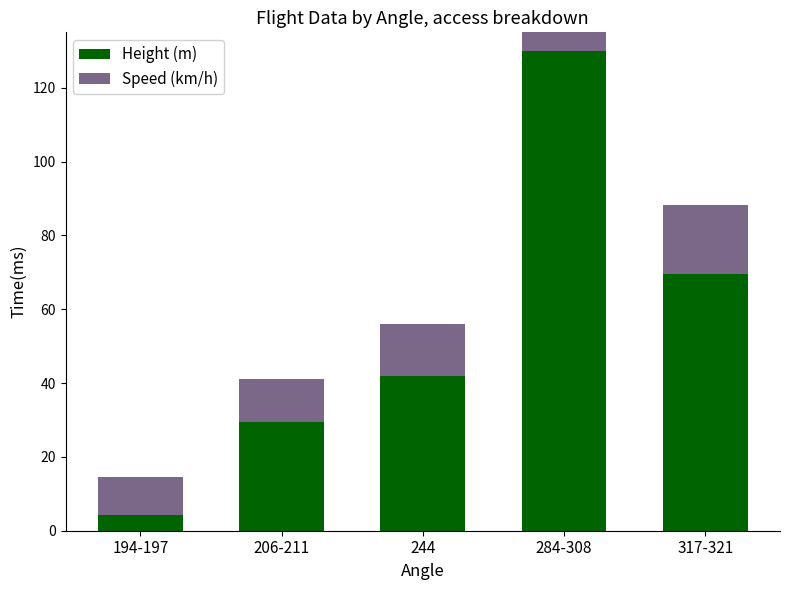

What is the label of the 5th bar from the left?

317-321